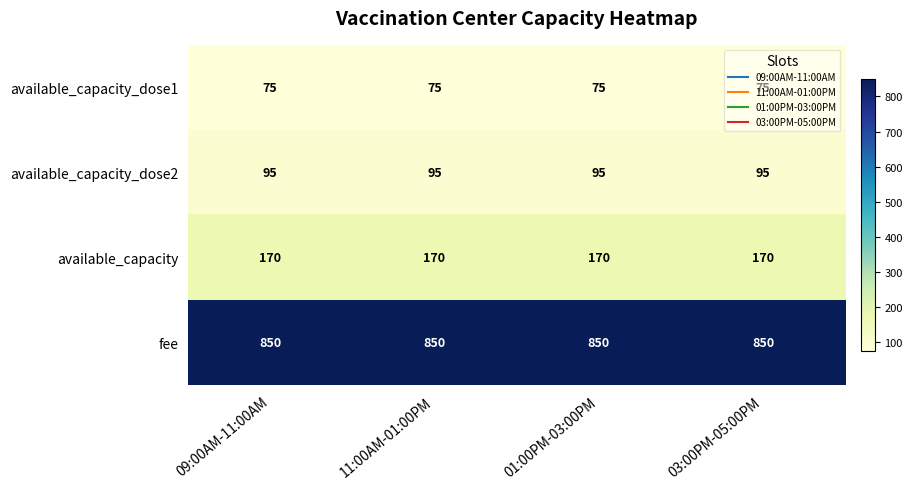

At how many categories does at least one series exceed 445?

4